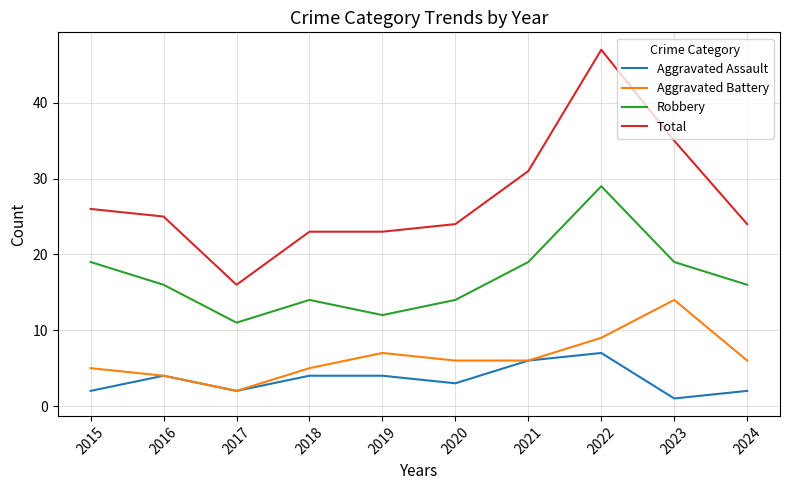

Which series has the largest range (max minus min)?

Total